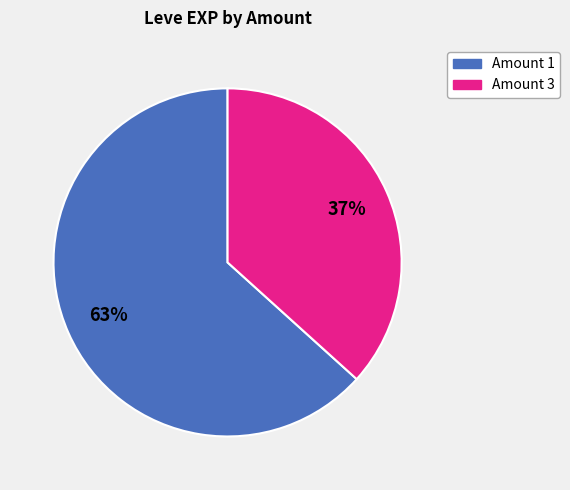

To the nearest percent, what is the average slice percentage?

50%